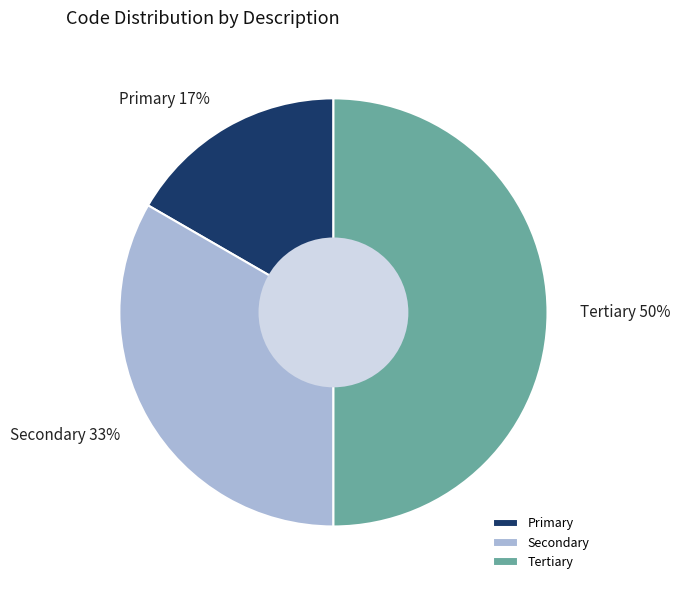

How many slices are in this pie chart?

3